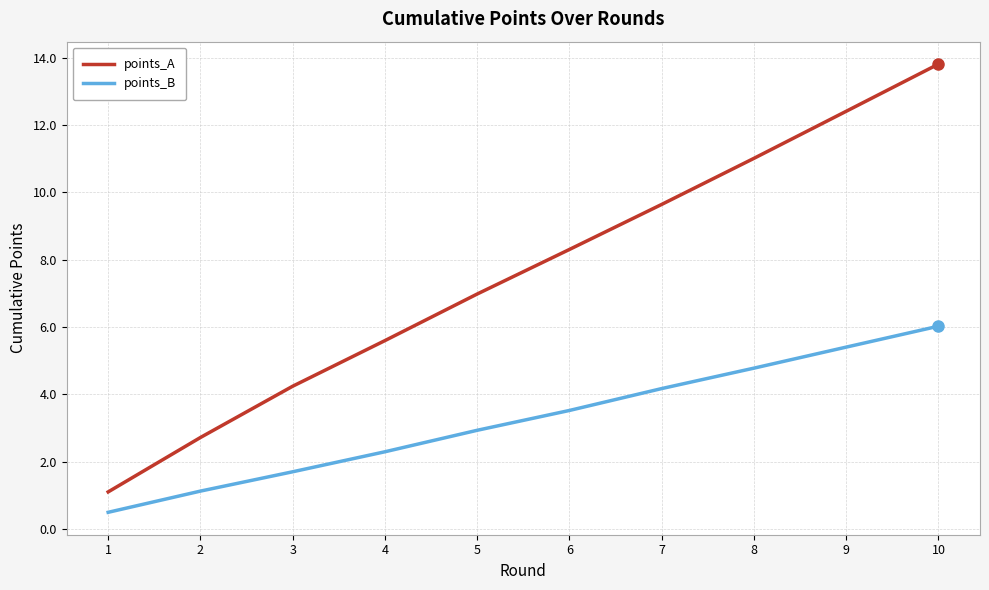

What is the sum of the points_B values at 8 and 6?

8.3